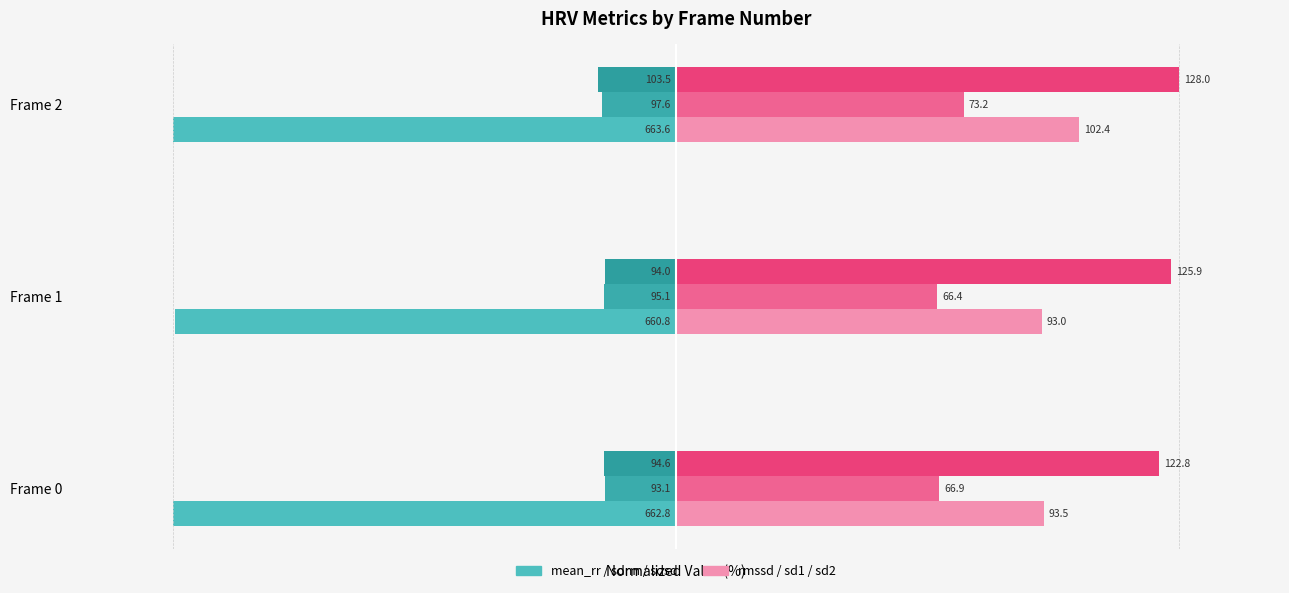

The mean_rr series shows -63.0 at Frame 1. True or false?

False